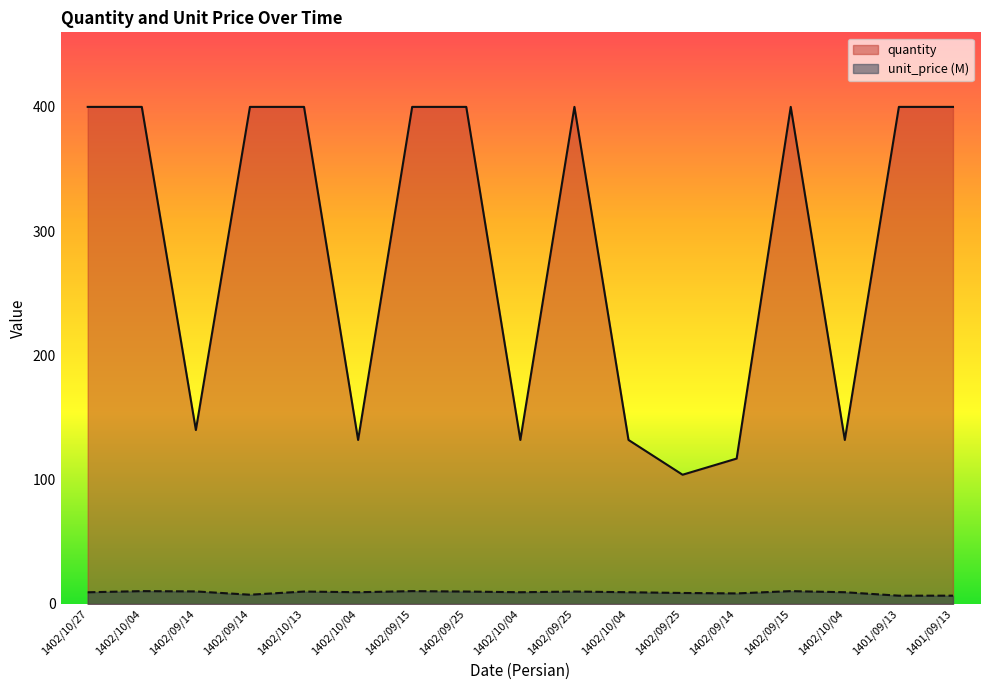

What are all the series names shown in the legend?

quantity, unit_price (M)